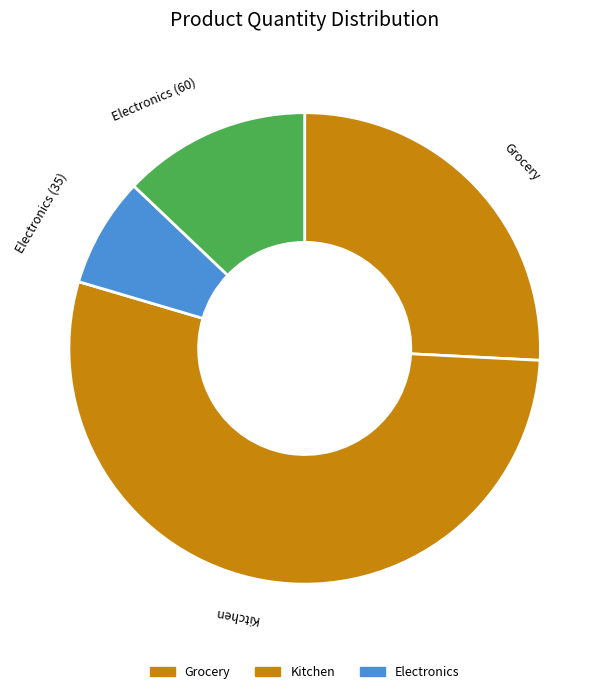

Which slice is the smallest?

Electronics (35)